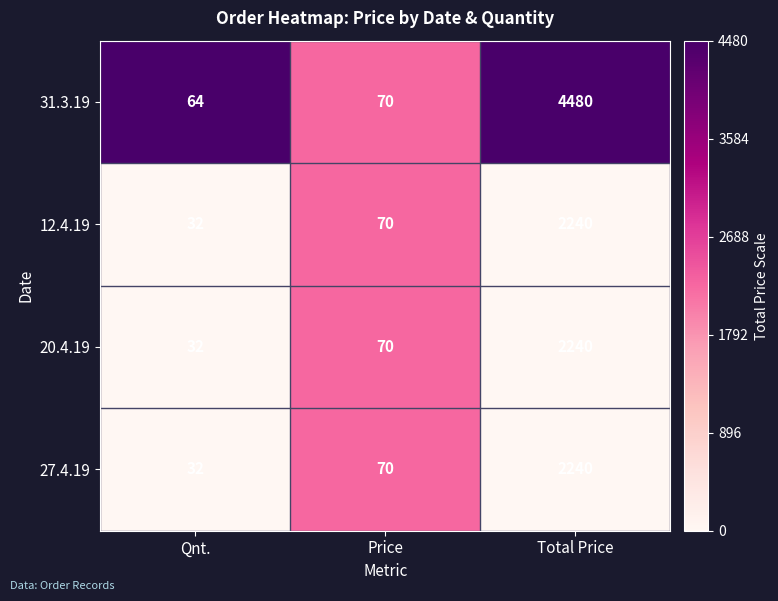

Which series changed the most between Price and Total Price?

31.3.19